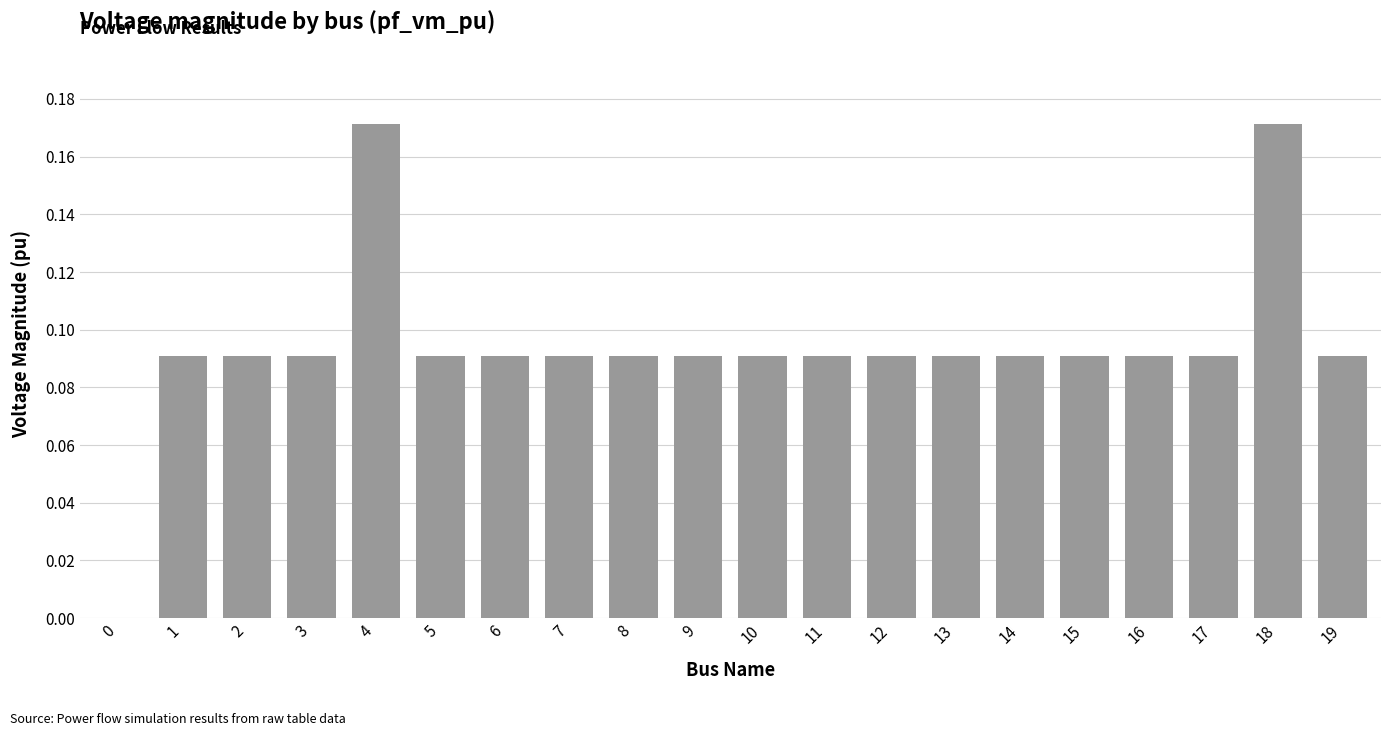

Count the number of data series in this chart.

1